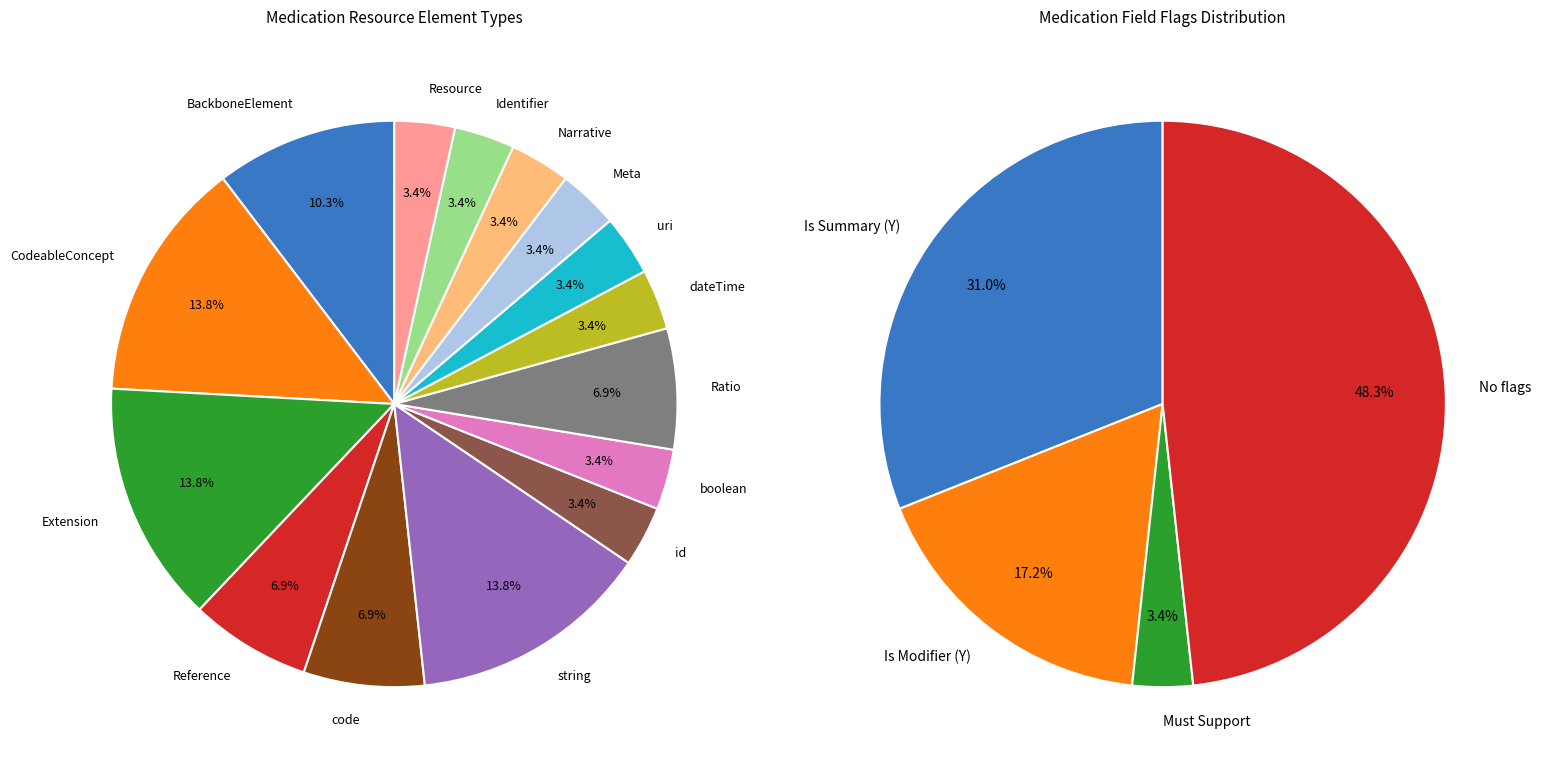

To the nearest percent, what is the difference between the largest and smallest slice percentages?

10%